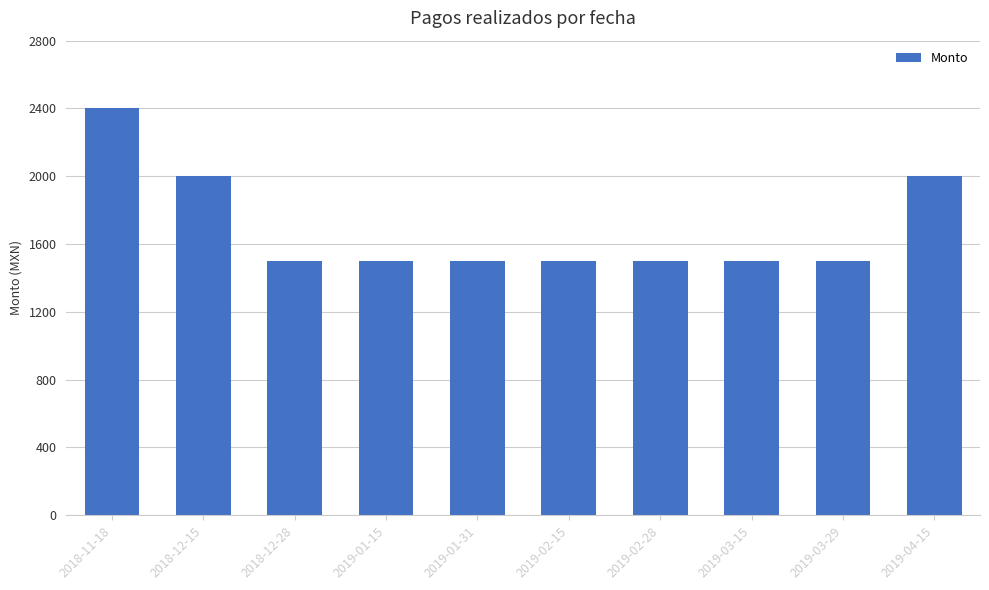

The chart shows a value of 4199 at 2018-11-18. True or false?

False